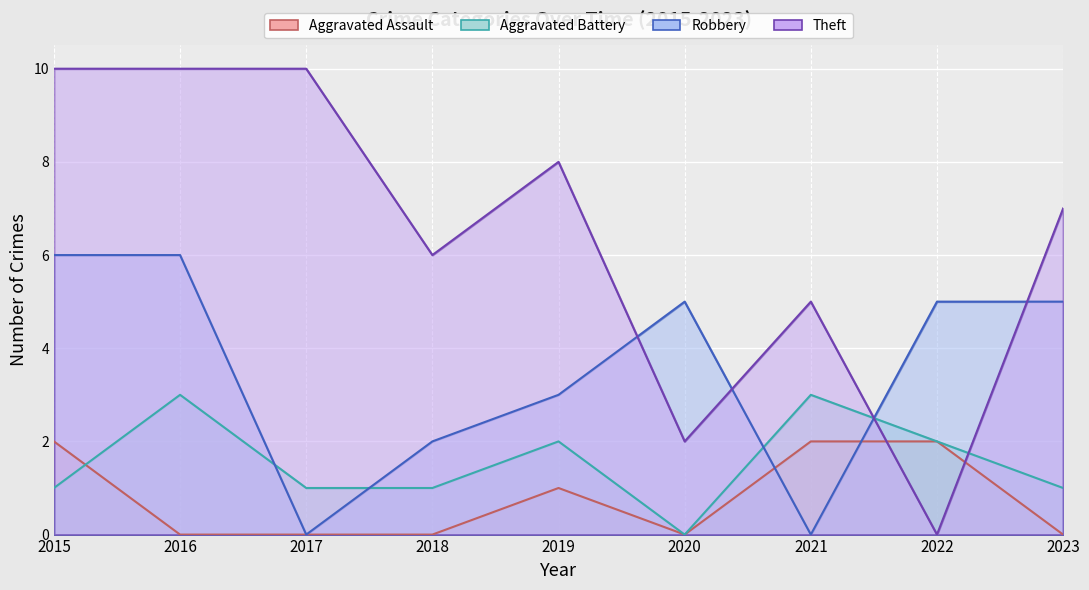

What is the value of the Theft point at the 5th from the left?

8